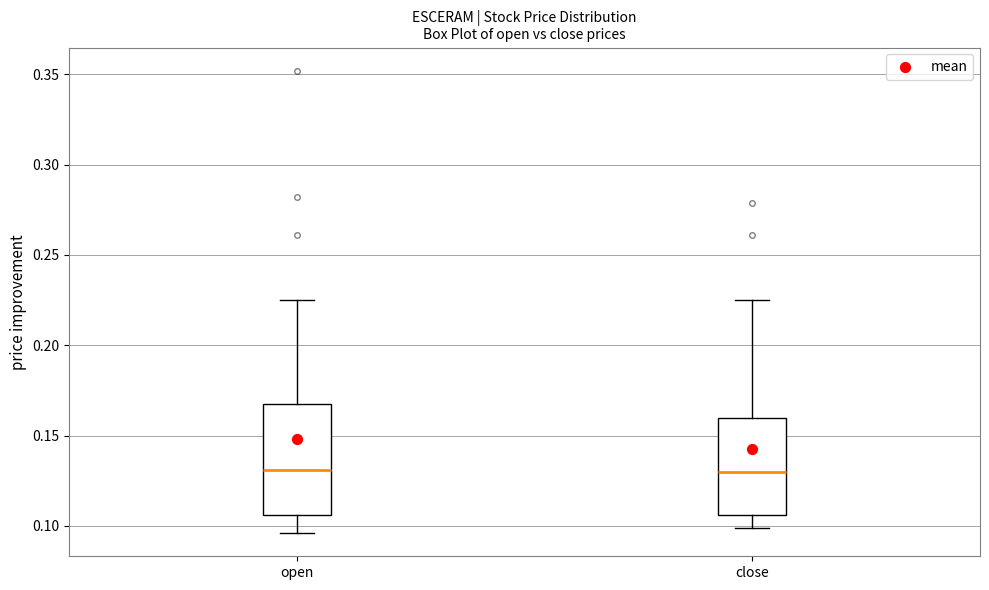

Where does the upper whisker of the box for close end on the y-axis? The values are not printed on the chart, so give them approximately, as read against the axis.

0.225